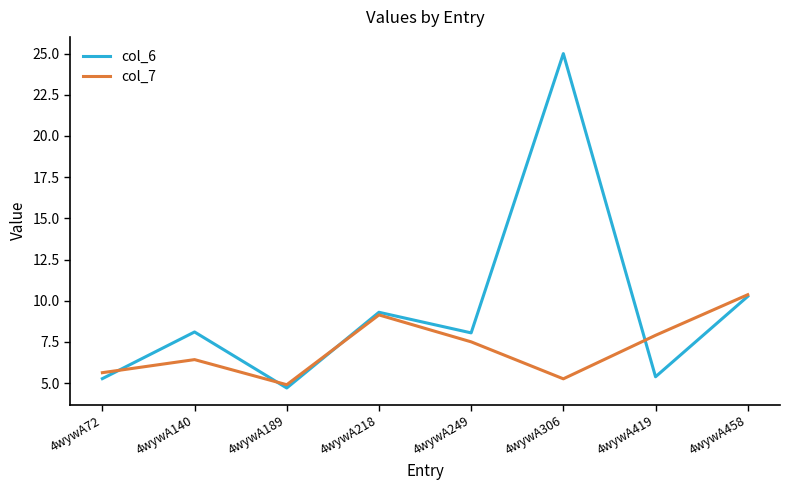

Is the value of col_6 at 4wywA189 greater than the value of col_7 at 4wywA140?

No